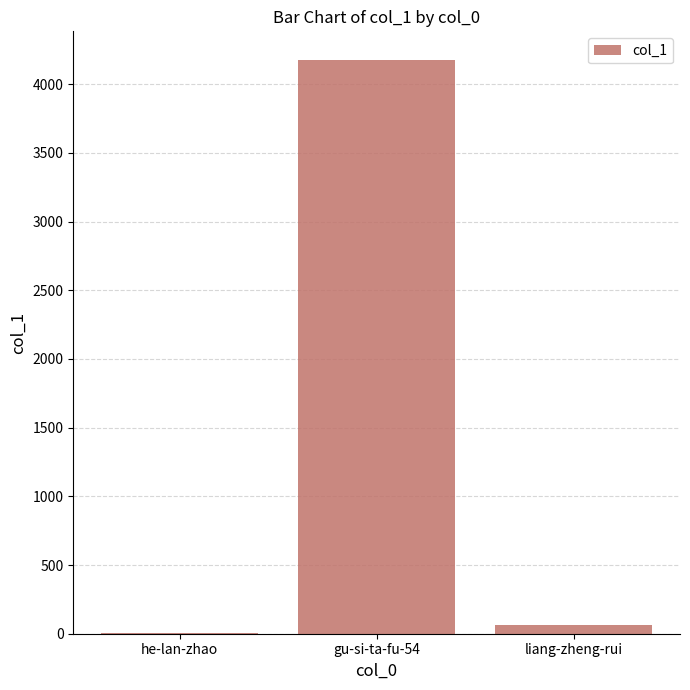

Where is the data nearest to the value 2089?

liang-zheng-rui